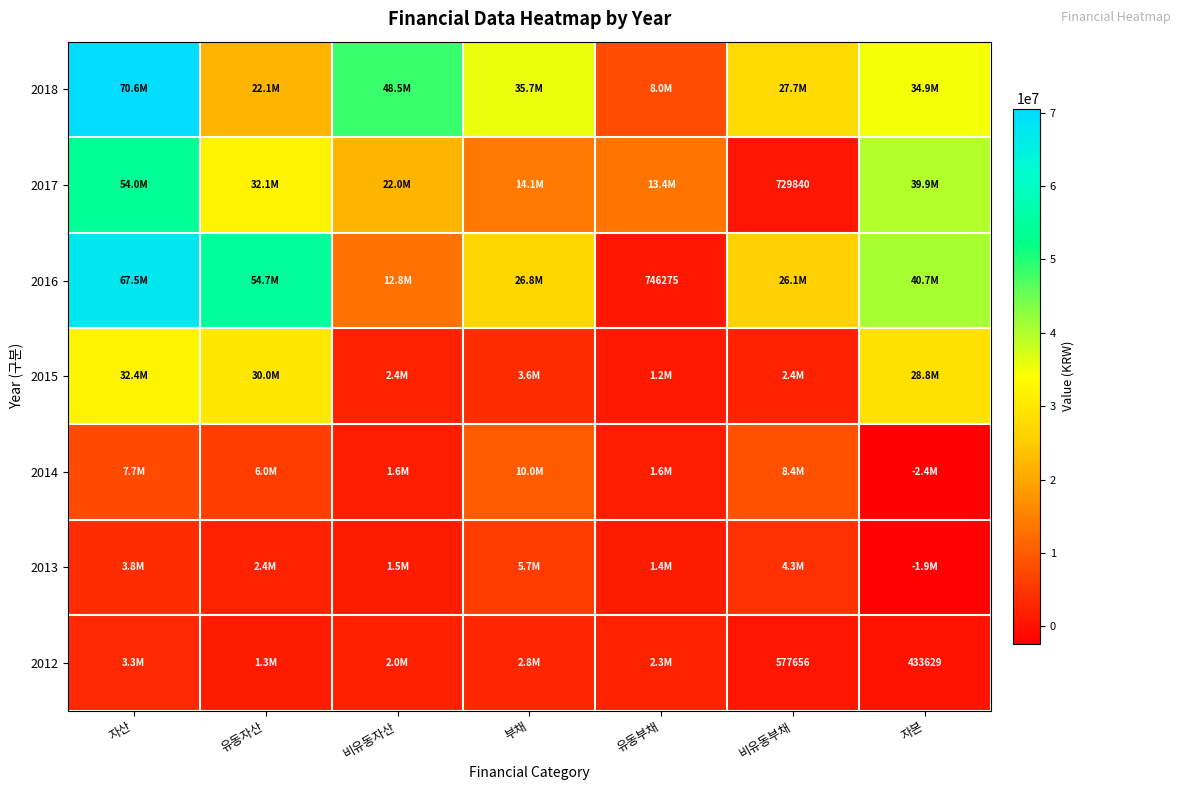

The value of 2012 at 자본 is 631131. True or false?

False